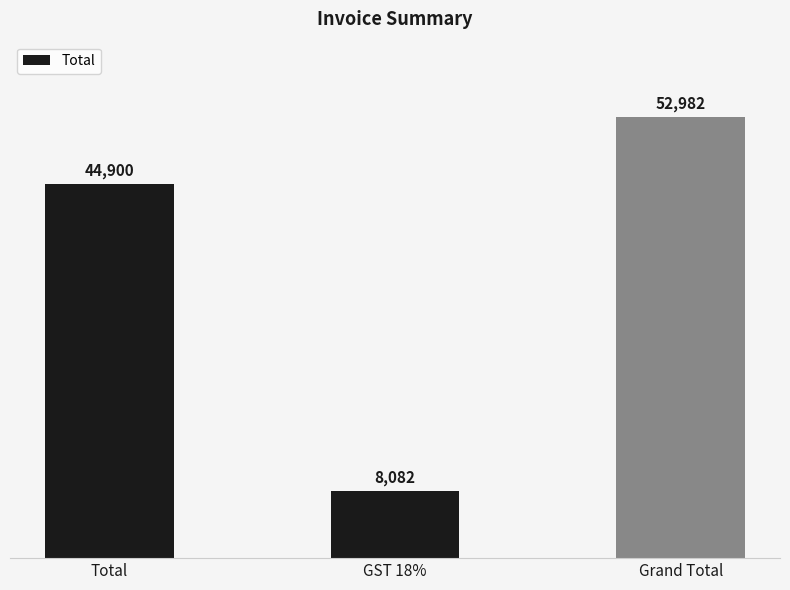

Between Total and GST 18%, which is larger?

Total